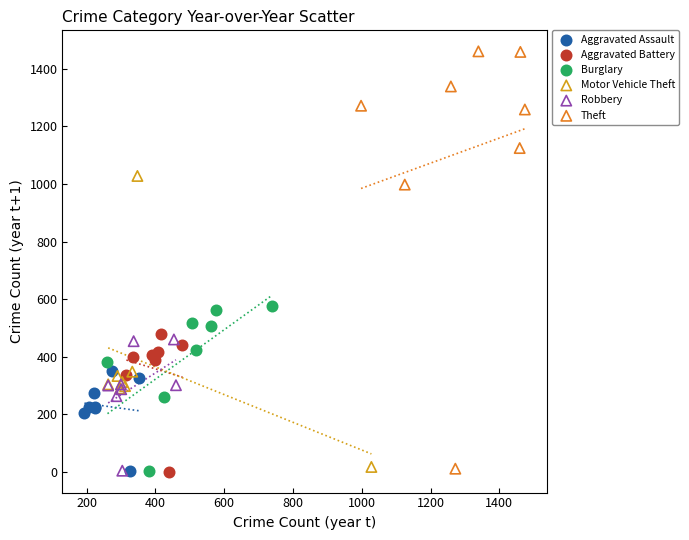

Which series has the largest Y range (max minus min)?

Theft